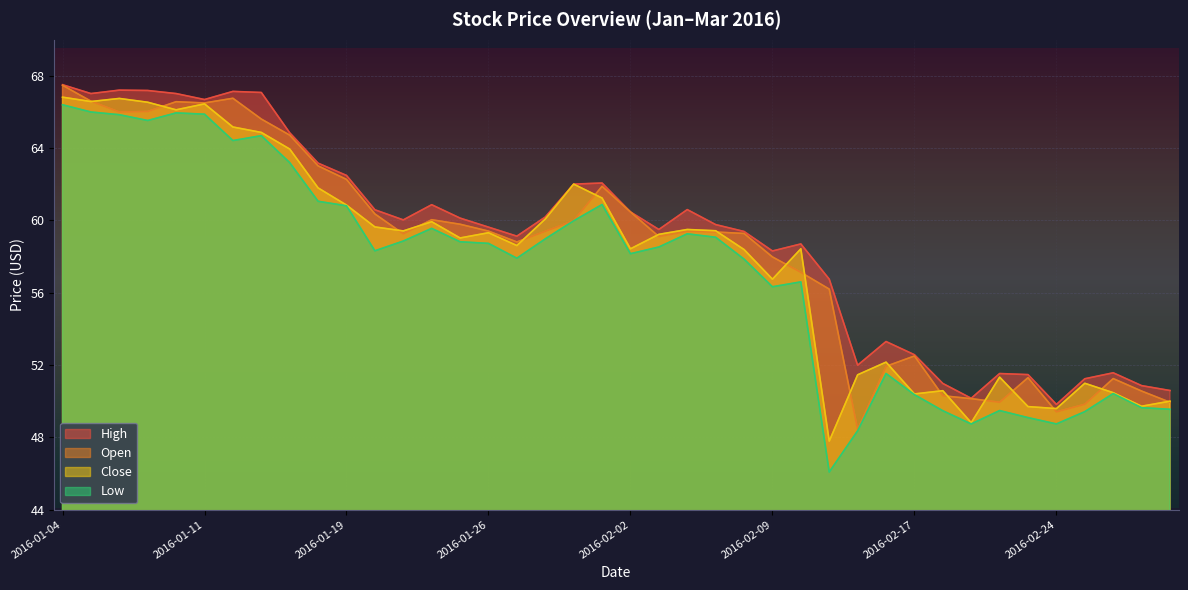

Where is the first local minimum for Close?

2016-01-05